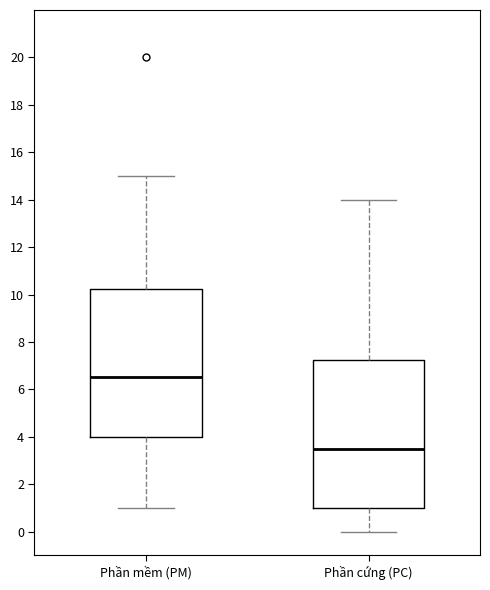

Where does the lower whisker of the box for Phần cứng (PC) end on the y-axis? The values are not printed on the chart, so give them approximately, as read against the axis.

0.0